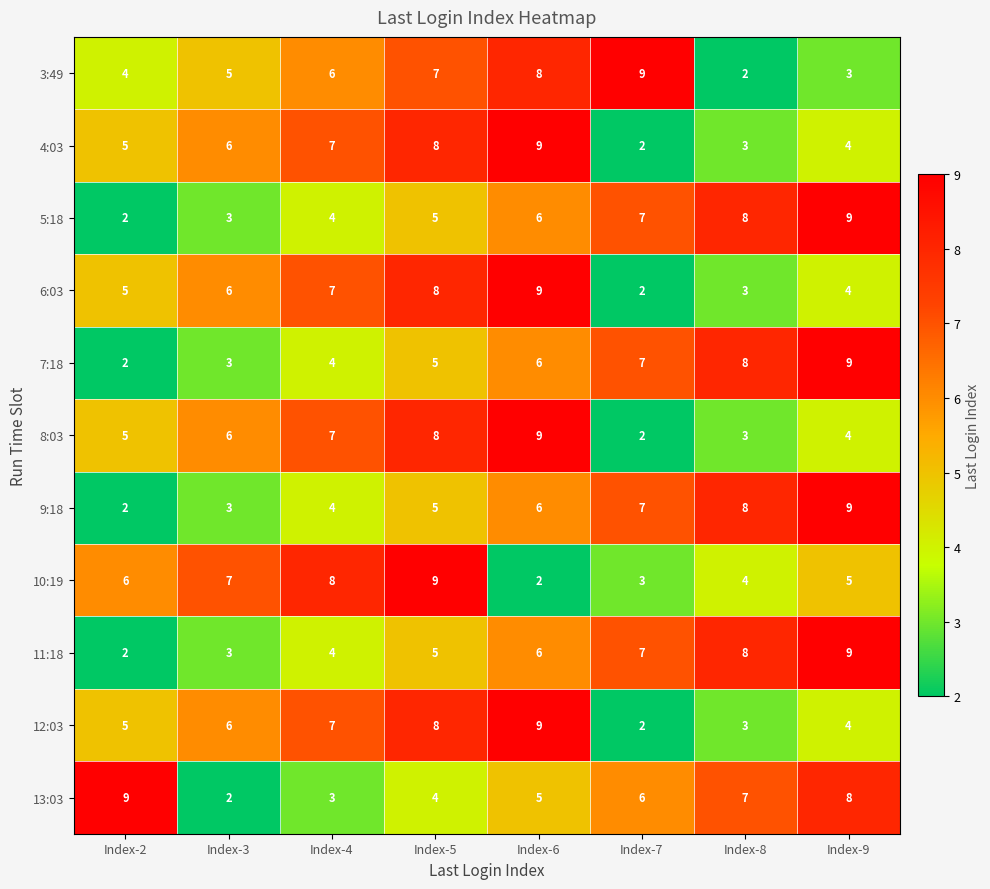

What is the average value of the 10:19 series?

6